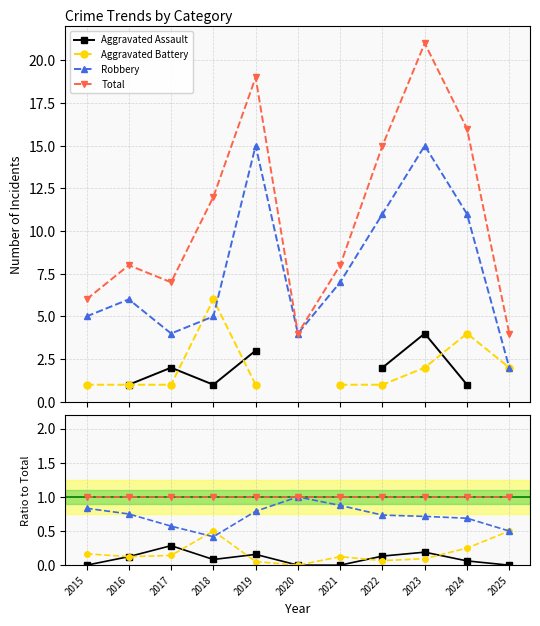

True or false: Robbery and Total cross at least once.

False